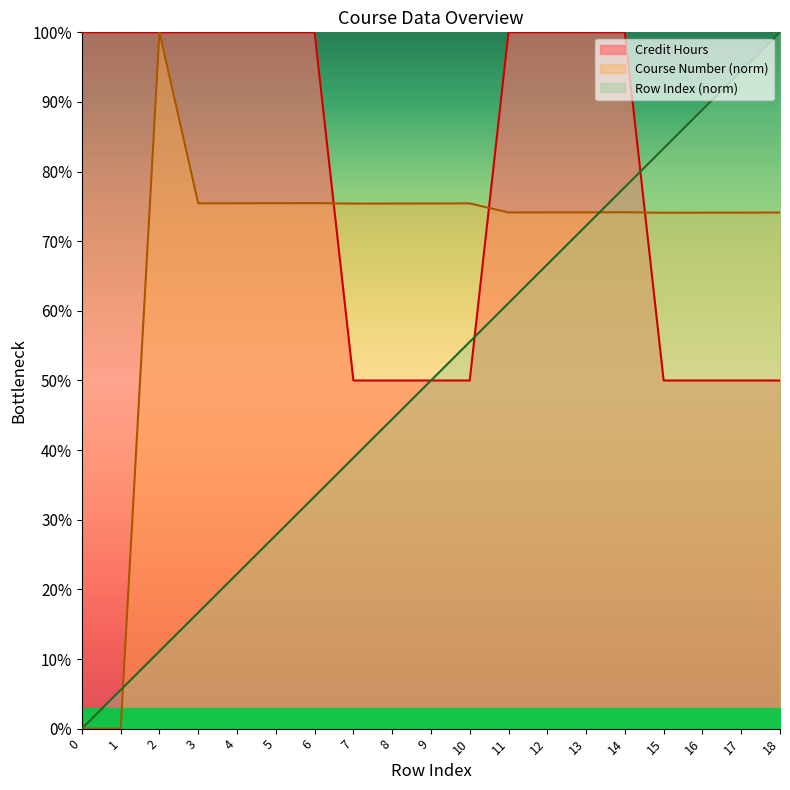

After their last crossing, which series has the higher values: Row Index or Course Number?

Row Index